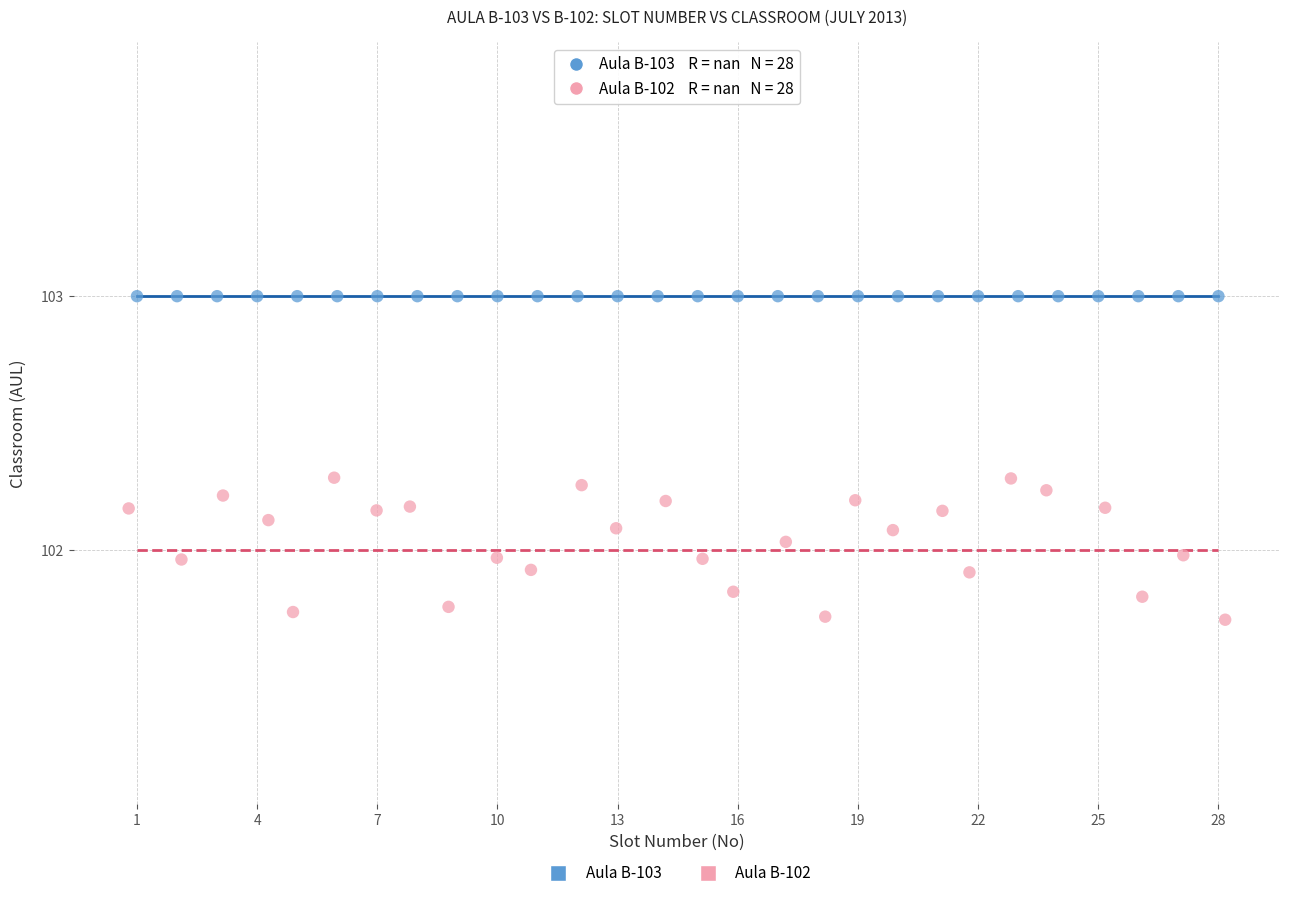

Which series reaches the maximum Y coordinate?

Aula B-103